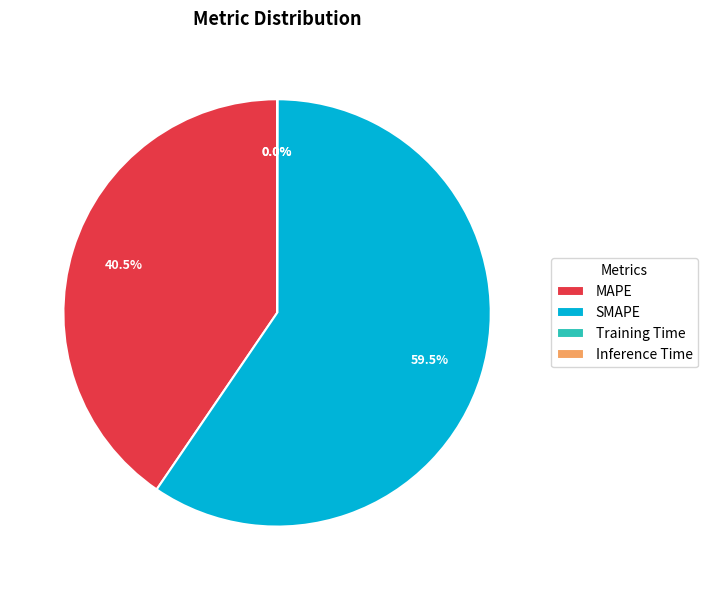

Between MAPE and SMAPE, which is larger?

SMAPE